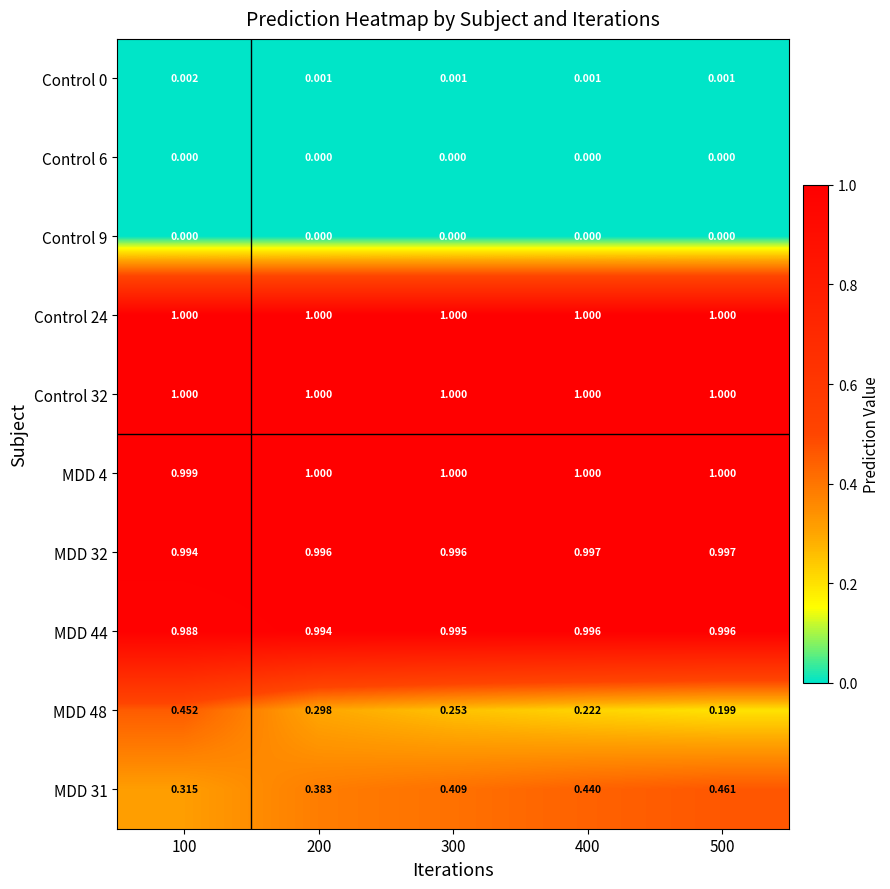

Is the value of MDD 48 at 300 greater than the value of Control 24 at 100?

No